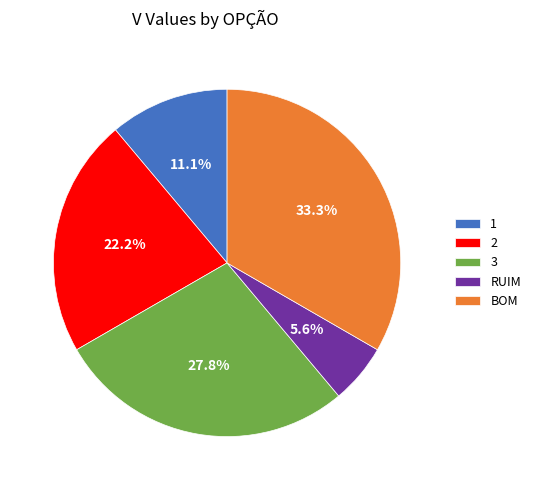

Which slice is the smallest?

RUIM